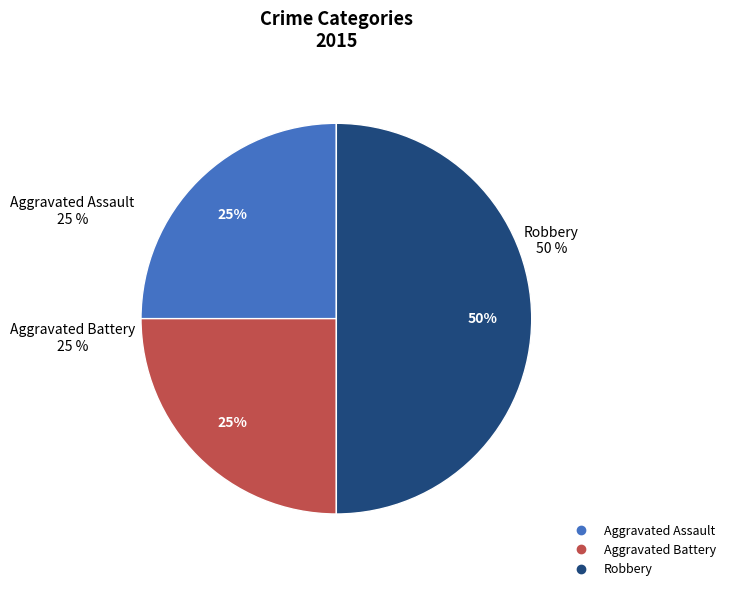

Is it true that Aggravated Battery is 34% of the pie?

False